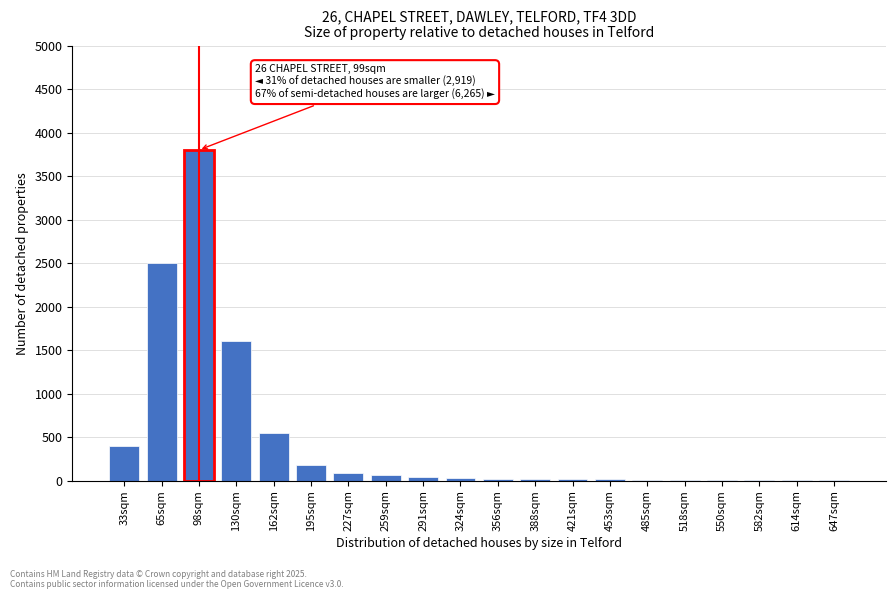

The value at 33sqm is 574. True or false?

False